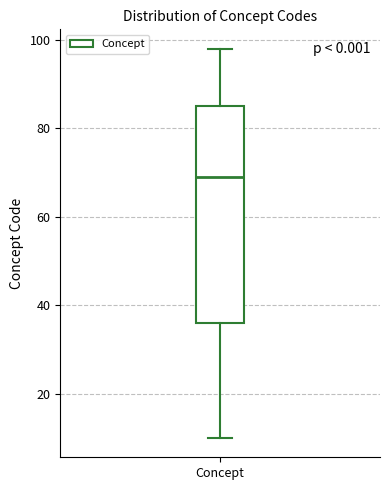

Where does the upper whisker of the box for Concept end on the y-axis? The values are not printed on the chart, so give them approximately, as read against the axis.

98